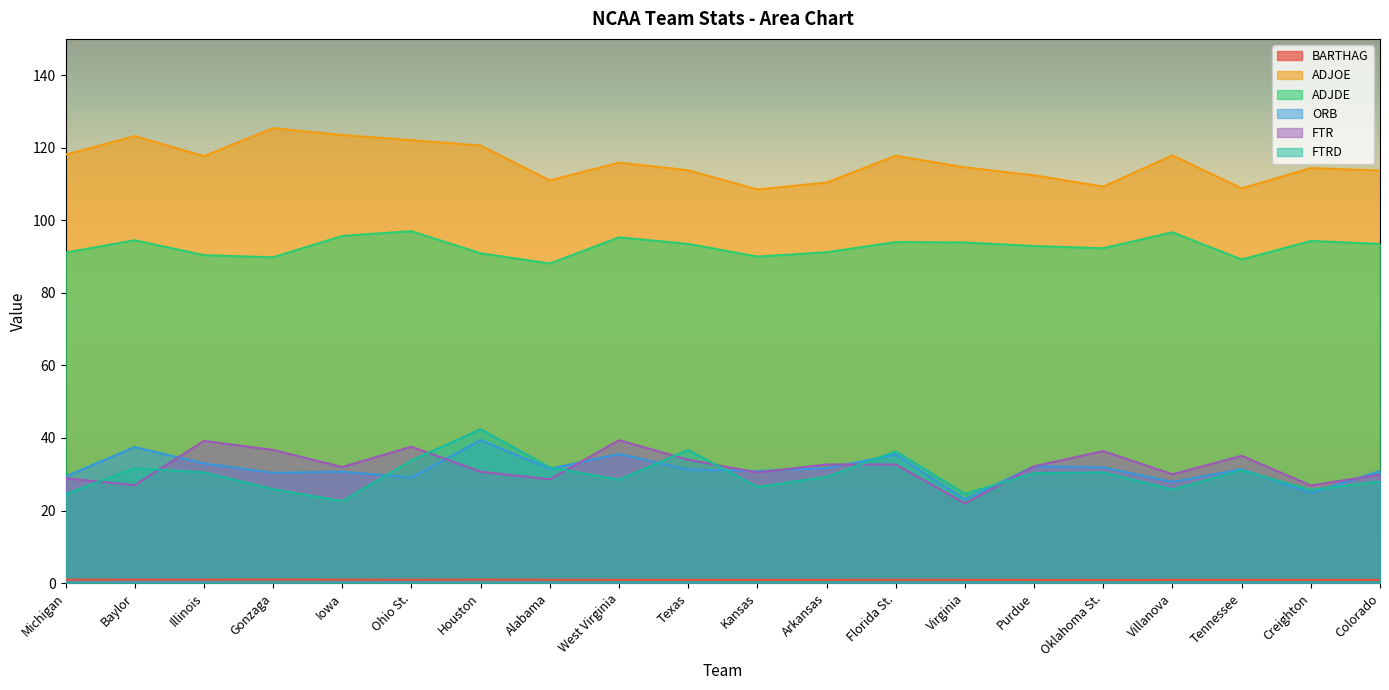

How many lines are shown in the chart?

6